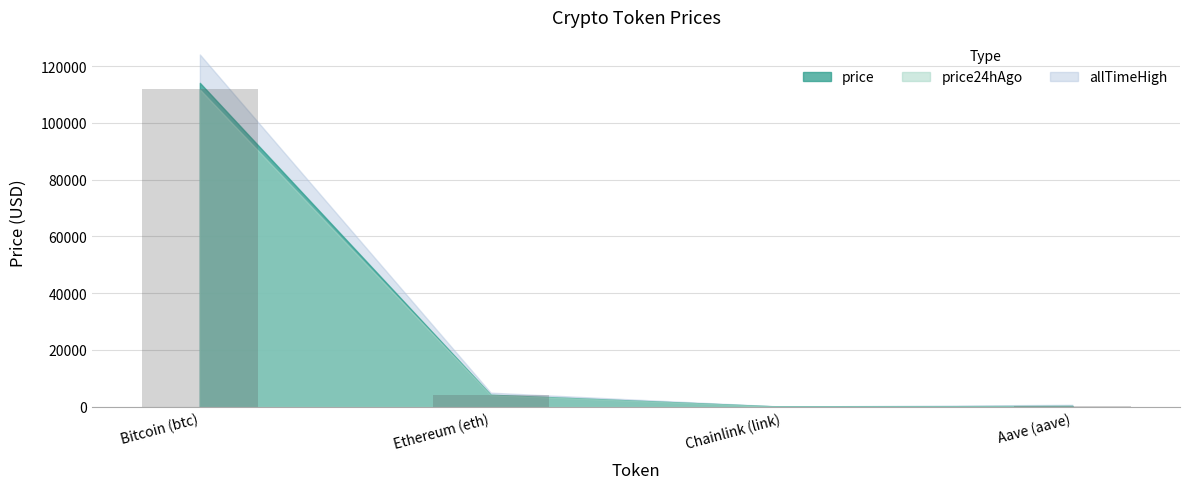

Which has a higher value, Ethereum (eth) or Aave (aave)?

Ethereum (eth)